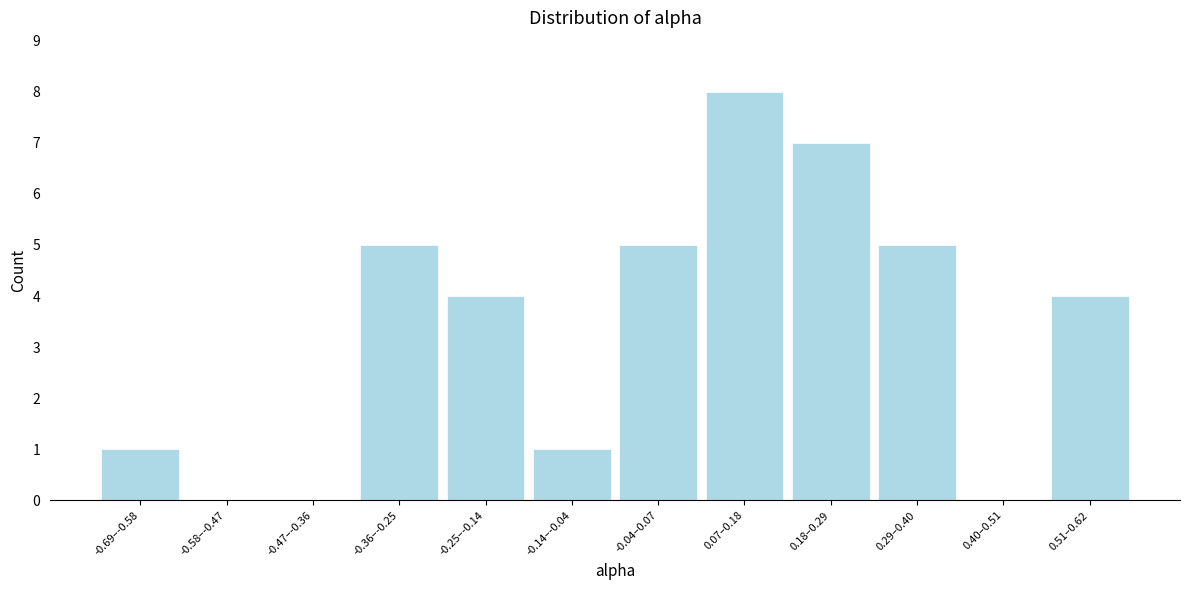

Reading right to left, list all the values displayed in this chart.

0.51–0.62=4	0.40–0.51=0	0.29–0.40=5	0.18–0.29=7	0.07–0.18=8	-0.04–0.07=5	-0.14–-0.04=1	-0.25–-0.14=4	-0.36–-0.25=5	-0.47–-0.36=0	-0.58–-0.47=0	-0.69–-0.58=1